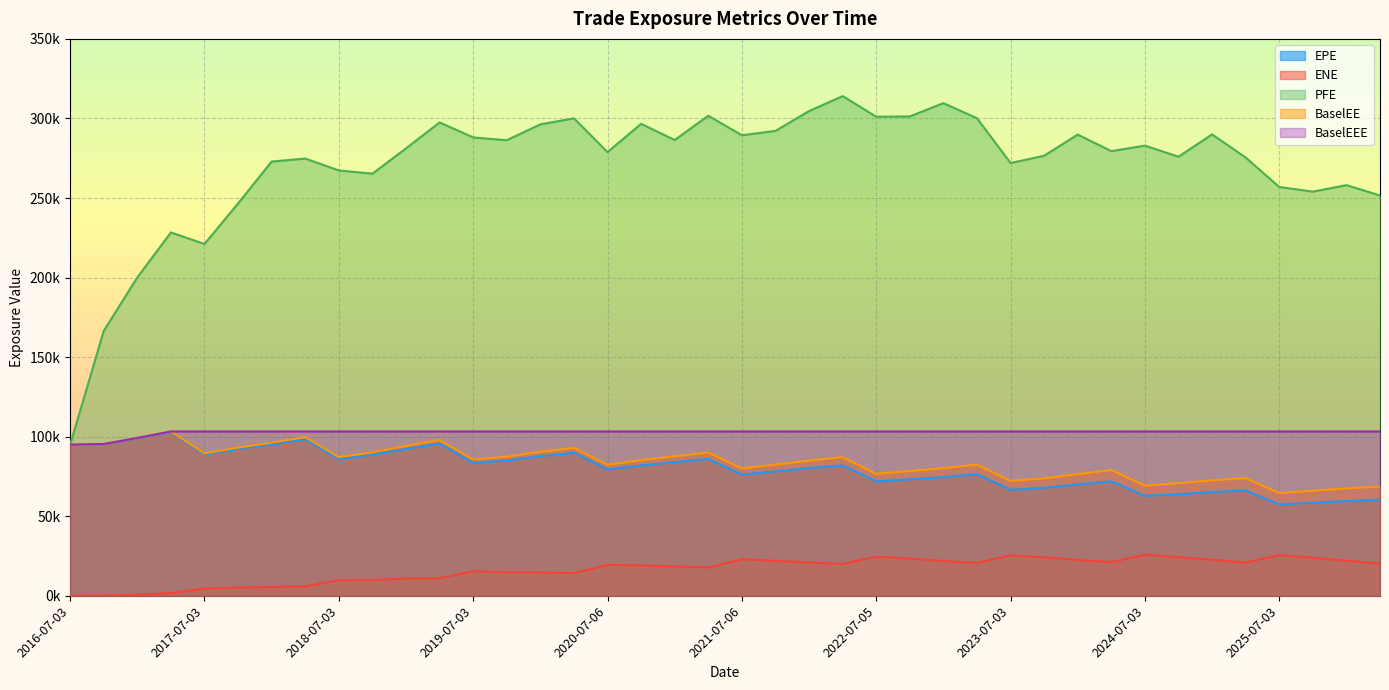

At how many categories does at least one series exceed 156457?

39